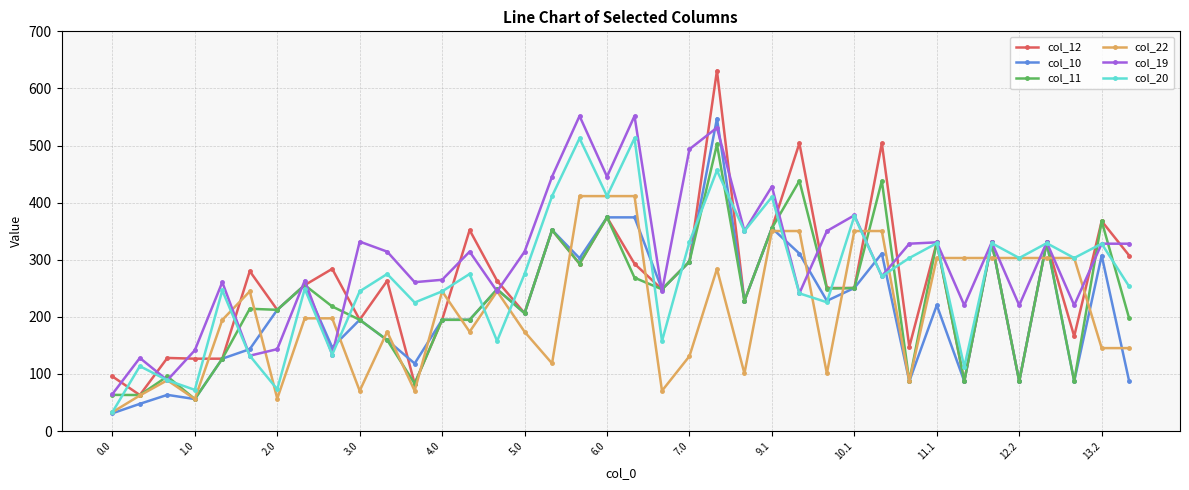

What are all the series names shown in the legend?

col_12, col_10, col_11, col_22, col_19, col_20